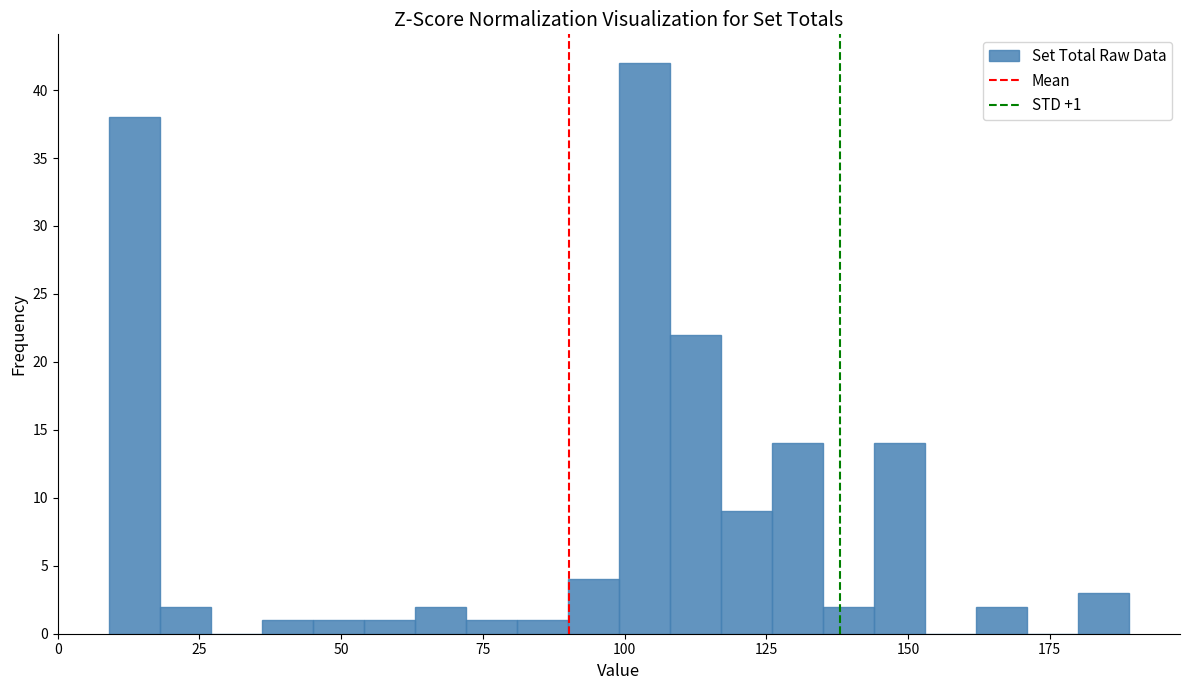

Read against the x-axis, roughly where is the centre of the tallest bar?

105